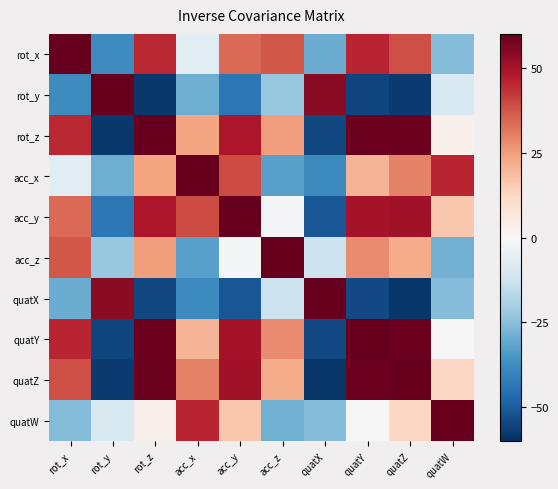

Reading left to right, what are all the values shown in this chart?

rot_x: rot_x=60.0	rot_y=-37.6	rot_z=45.0	acc_x=-6.3	acc_y=33.9	acc_z=37.5	quatX=-29.6	quatY=45.6	quatZ=38.5	quatW=-25.8
rot_y: rot_x=-37.6	rot_y=60.0	rot_z=-57.8	acc_x=-29.2	acc_y=-43.2	acc_z=-22.8	quatX=54.2	quatY=-55.3	quatZ=-57.2	quatW=-9.2
rot_z: rot_x=45.0	rot_y=-57.8	rot_z=60.0	acc_x=23.7	acc_y=48.5	acc_z=25.3	quatX=-54.5	quatY=59.0	quatZ=58.7	quatW=2.9
acc_x: rot_x=-6.3	rot_y=-29.2	rot_z=23.7	acc_x=60.0	acc_y=39.0	acc_z=-32.5	quatX=-38.4	quatY=20.5	quatZ=29.6	quatW=45.5
acc_y: rot_x=33.9	rot_y=-43.2	rot_z=48.5	acc_x=39.0	acc_y=60.0	acc_z=-1.3	quatX=-51.3	quatY=49.7	quatZ=50.5	quatW=16.1
acc_z: rot_x=37.5	rot_y=-22.8	rot_z=25.3	acc_x=-32.5	acc_y=-1.3	acc_z=60.0	quatX=-12.8	quatY=28.3	quatZ=22.1	quatW=-29.0
quatX: rot_x=-29.6	rot_y=54.2	rot_z=-54.5	acc_x=-38.4	acc_y=-51.3	acc_z=-12.8	quatX=60.0	quatY=-54.1	quatZ=-58.1	quatW=-26.2
quatY: rot_x=45.6	rot_y=-55.3	rot_z=59.0	acc_x=20.5	acc_y=49.7	acc_z=28.3	quatX=-54.1	quatY=60.0	quatZ=58.6	quatW=0.2
quatZ: rot_x=38.5	rot_y=-57.2	rot_z=58.7	acc_x=29.6	acc_y=50.5	acc_z=22.1	quatX=-58.1	quatY=58.6	quatZ=60.0	quatW=12.2
quatW: rot_x=-25.8	rot_y=-9.2	rot_z=2.9	acc_x=45.5	acc_y=16.1	acc_z=-29.0	quatX=-26.2	quatY=0.2	quatZ=12.2	quatW=60.0